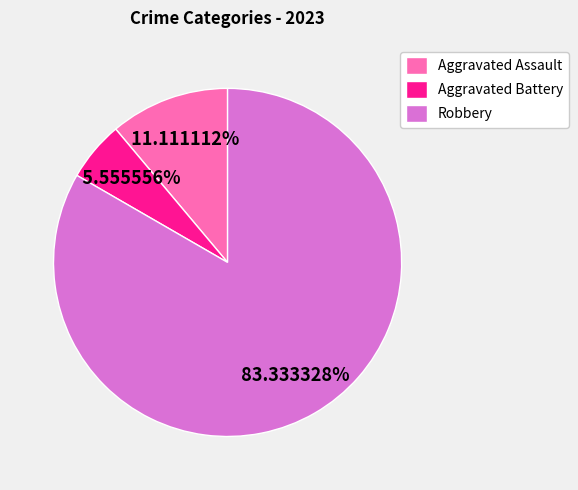

What is the majority slice?

Robbery